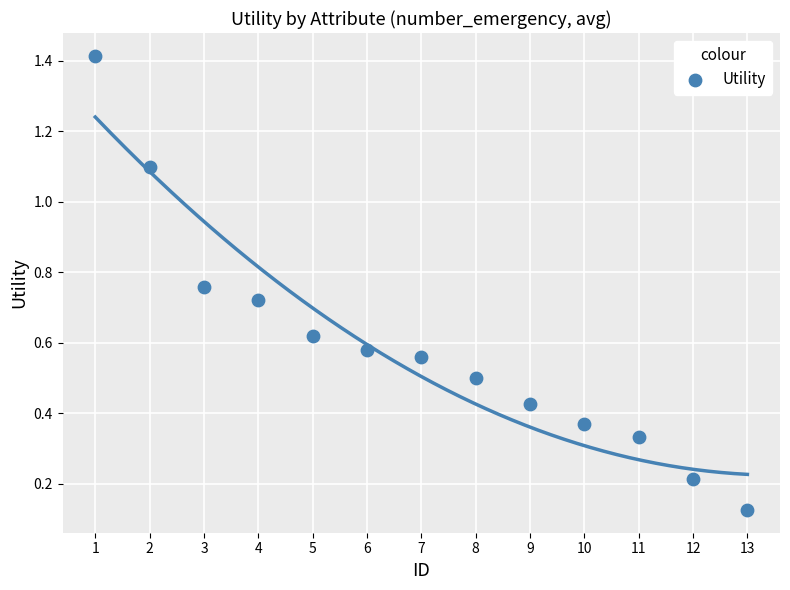

What is the range of Y values (max minus min)?

1.3